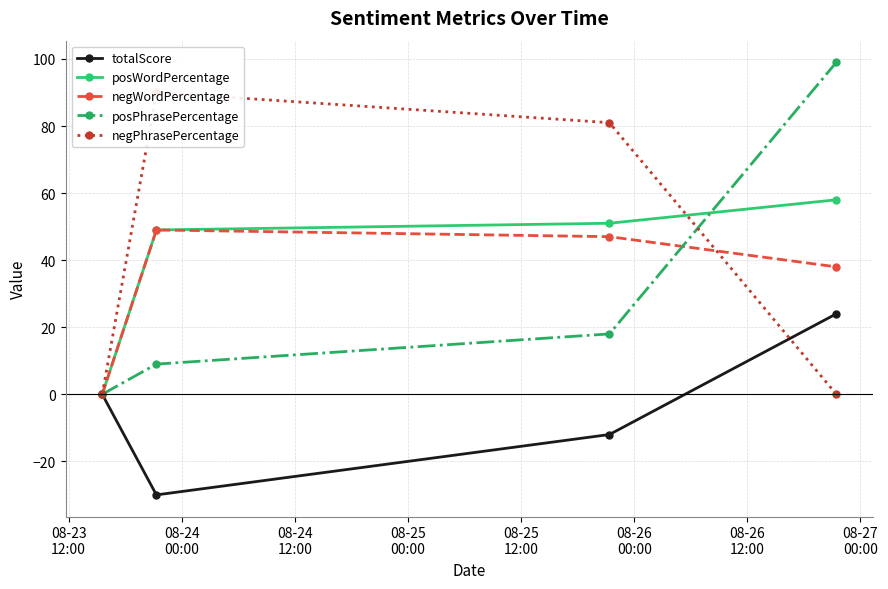

After their last crossing, which series has the higher values: negPhrasePercentage or totalScore?

totalScore